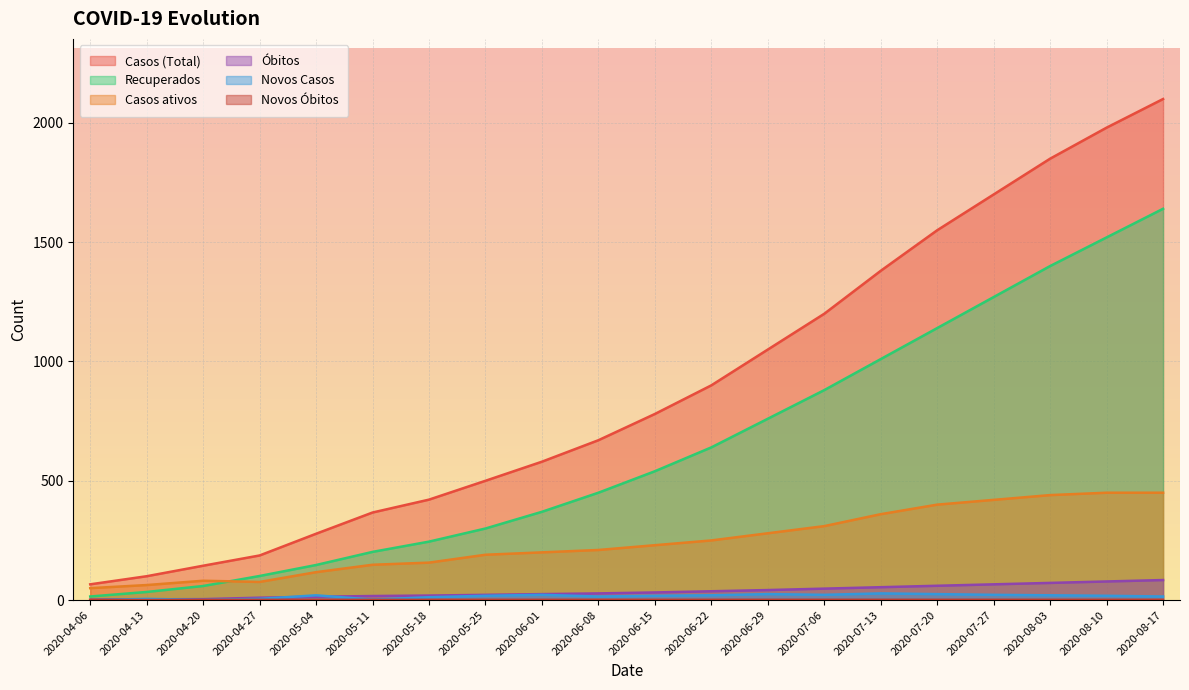

Count the number of data series in this chart.

6